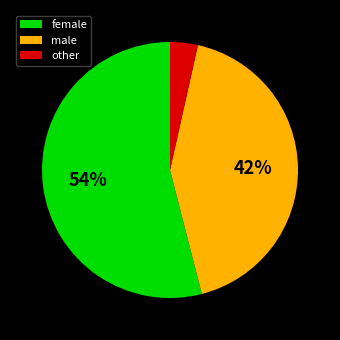

To the nearest percent, what percentage of the pie is other?

4%